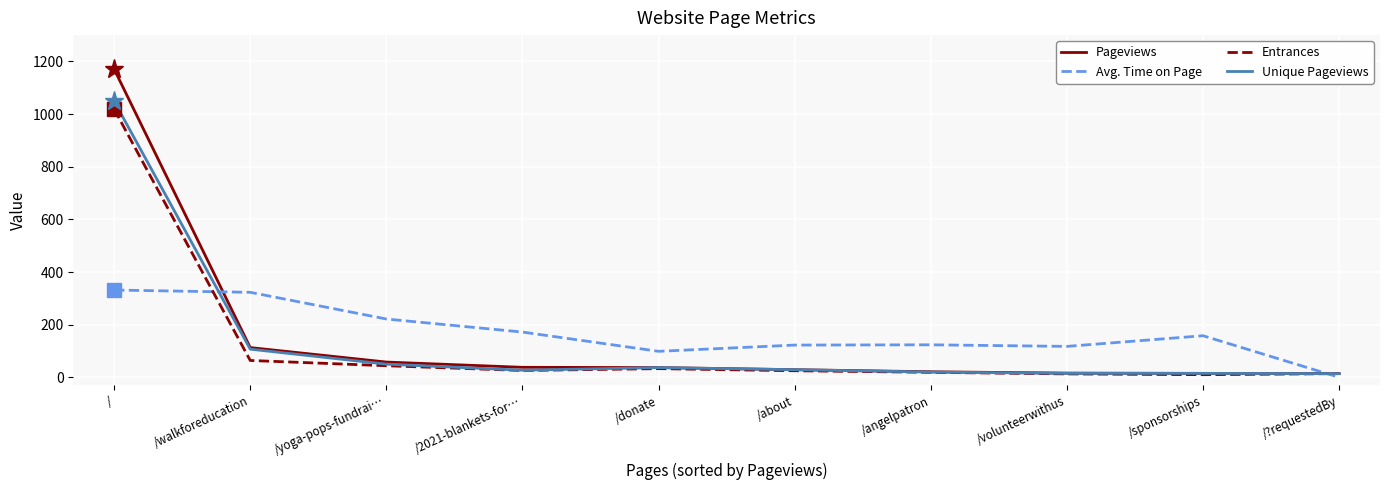

How many categories are shown in the chart?

10